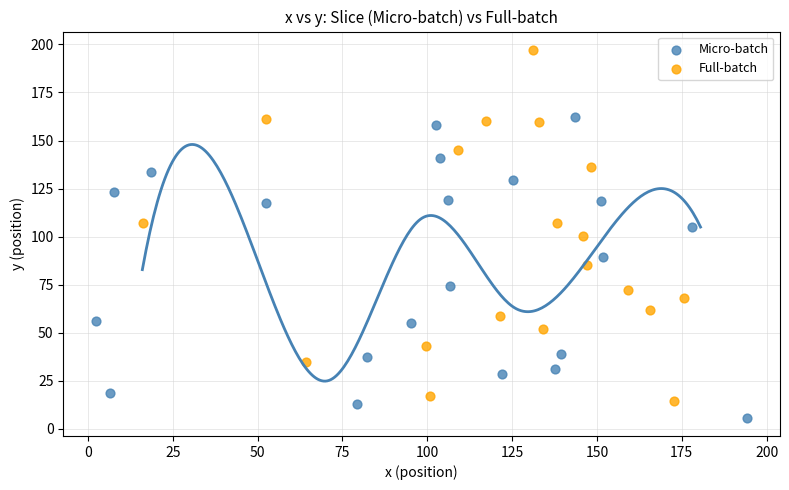

Which series reaches the minimum Y coordinate?

Micro-batch